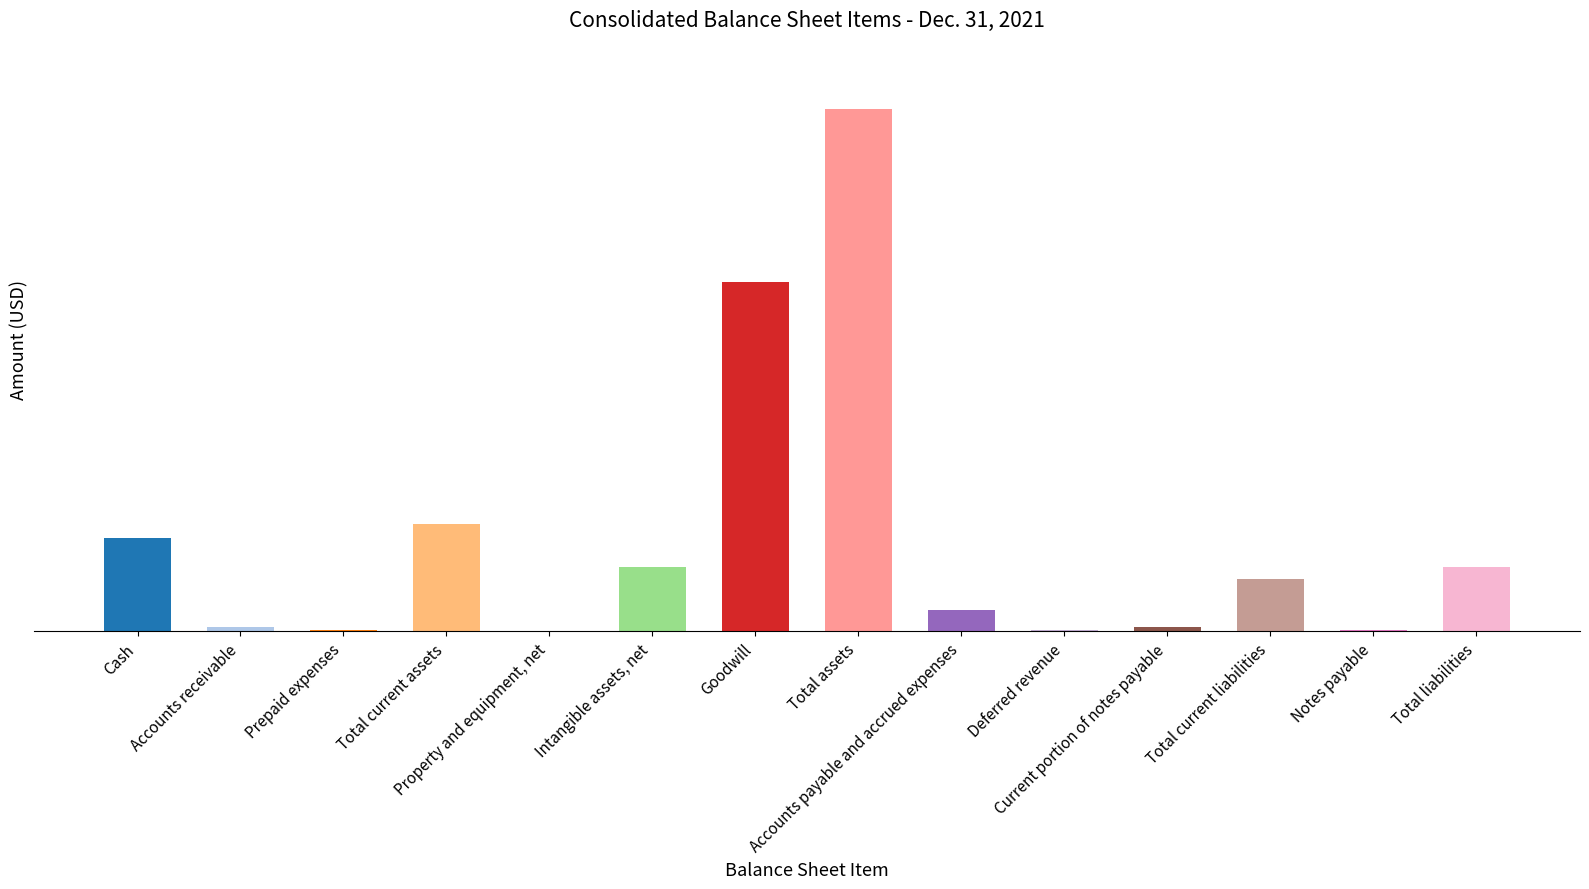

What is the label of the 7th bar from the right?

Total assets